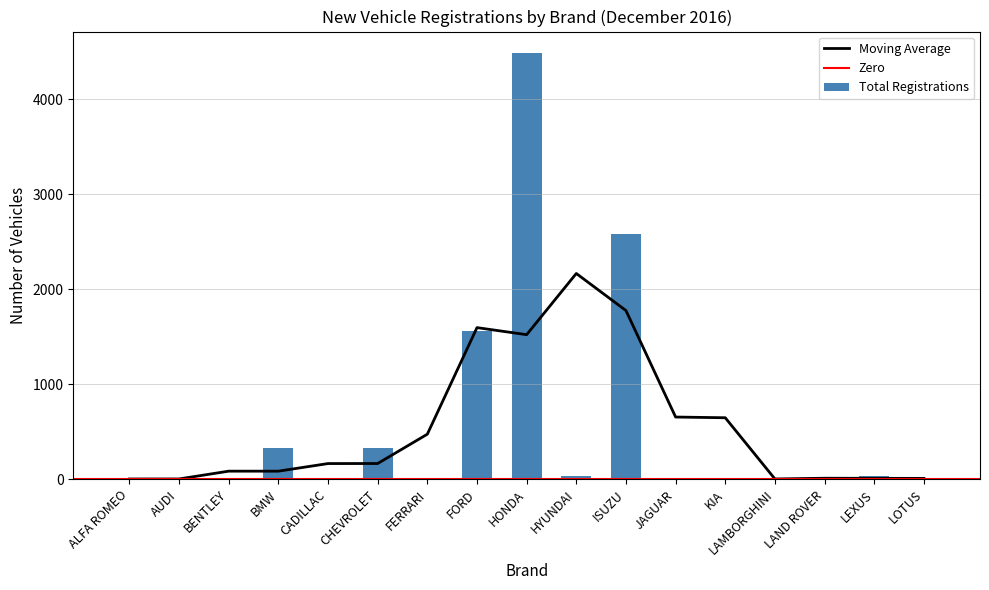

How many categories are shown in the chart?

33